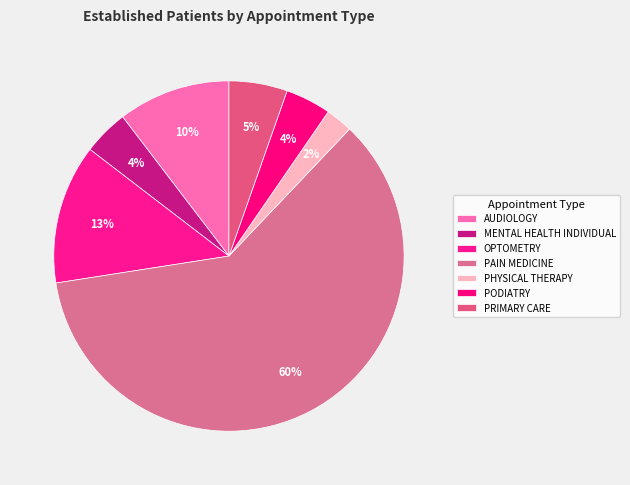

How many segments does this pie chart have?

7